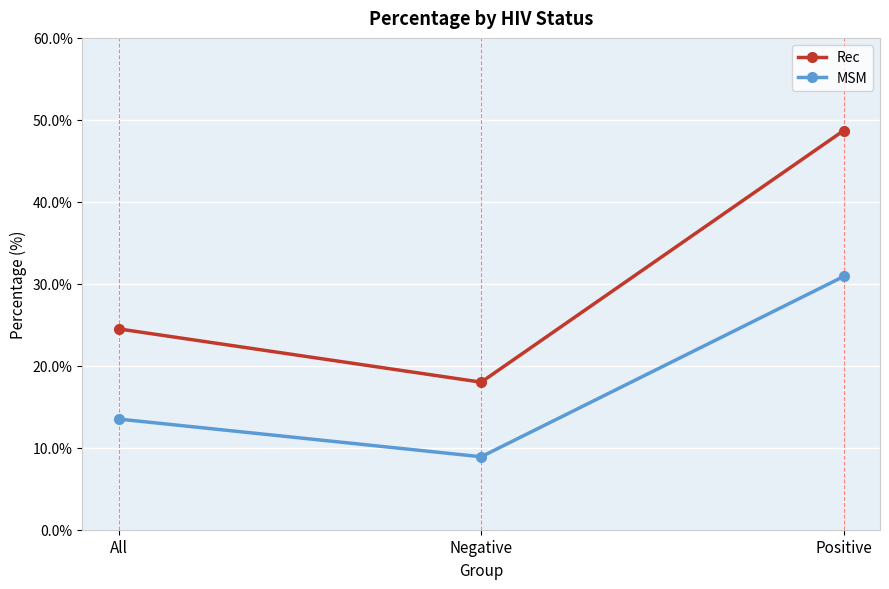

What is the approximate value of Rec at Positive?

48.7